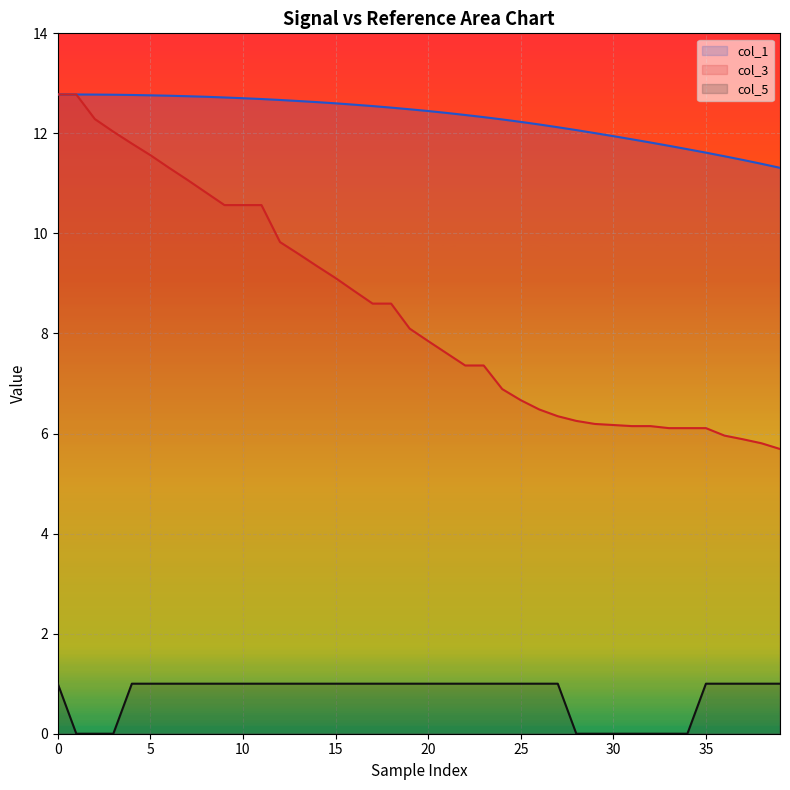

Which series has the largest range (max minus min)?

col_3